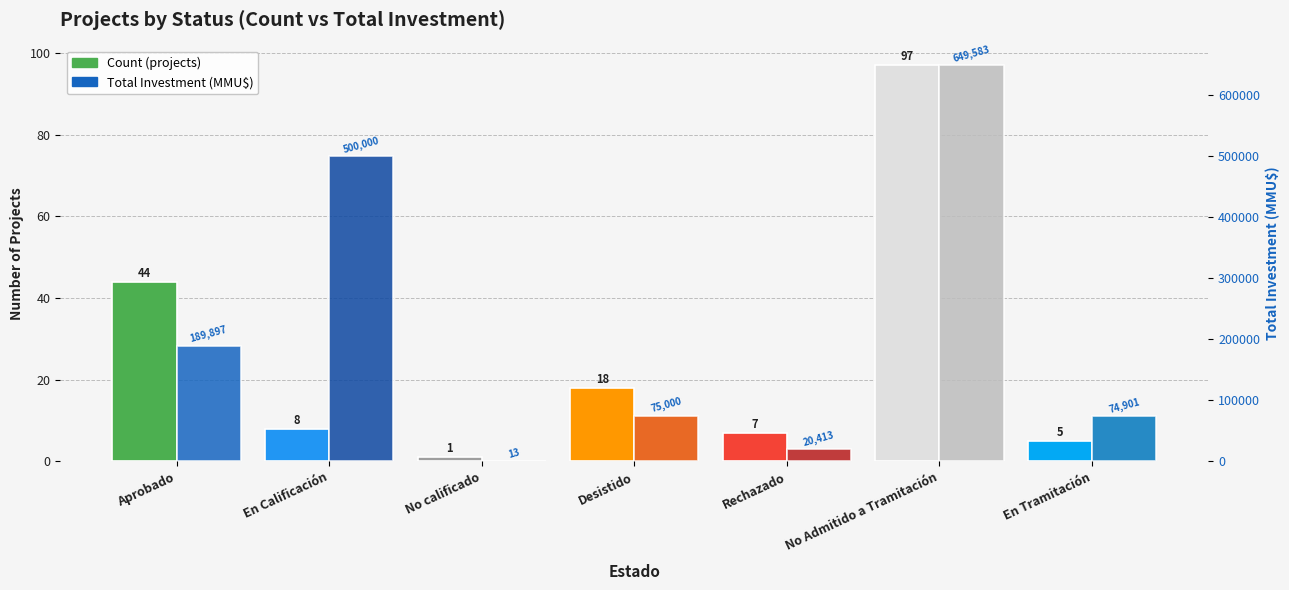

What is the sum of all Total Investment (MMU$) values?

1509807